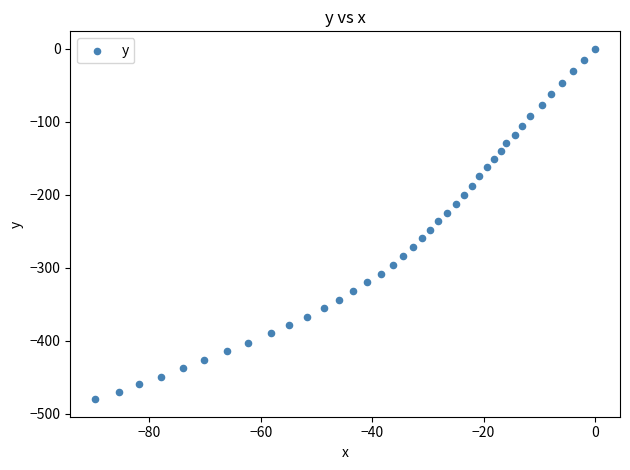

What is the range of Y values (max minus min)?

479.8